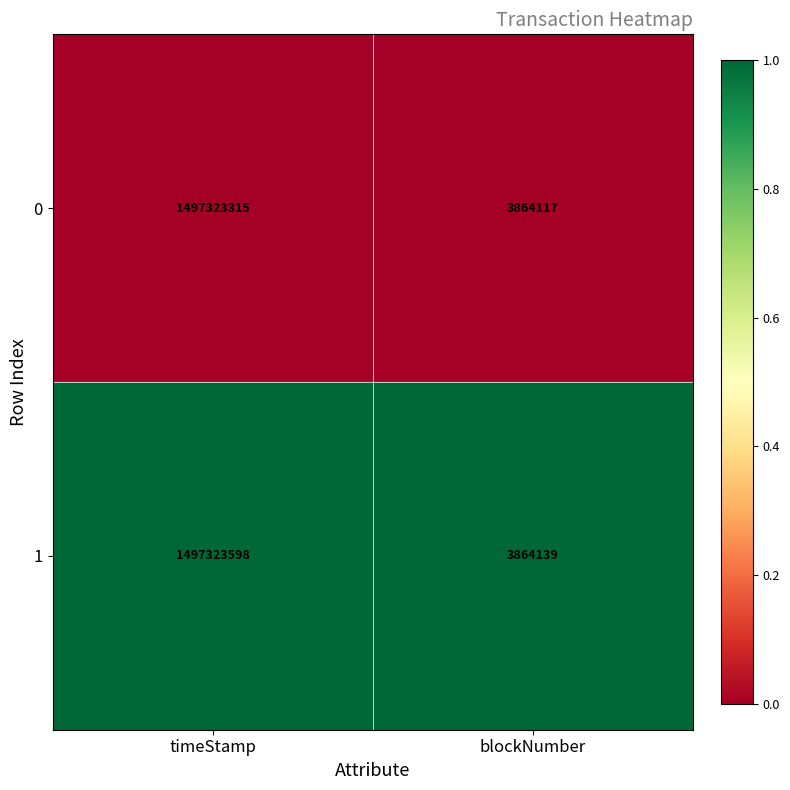

Reading left to right, list all the values displayed in this chart.

0: 1497323315	3864117
1: 1497323598	3864139